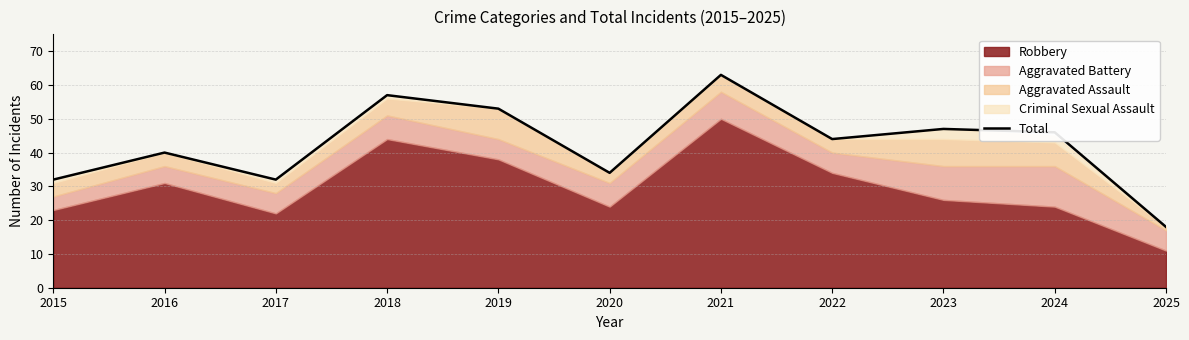

What is the difference between the maximum and minimum values?

45